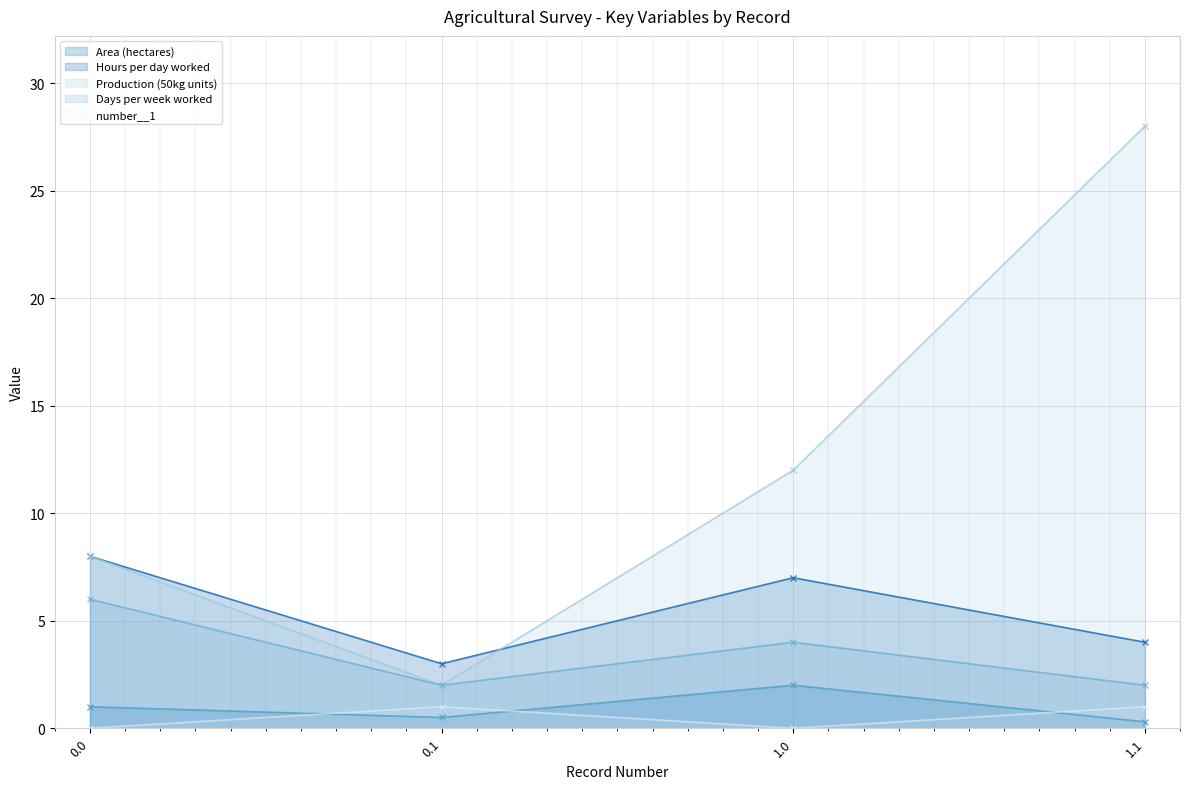

True or false: Production (50kg units) and Area (hectares) cross at least once.

False